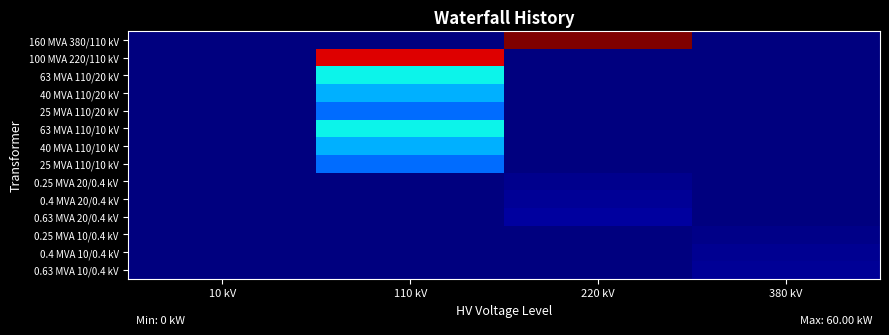

Between 220 kV and 10 kV, which is larger?

220 kV